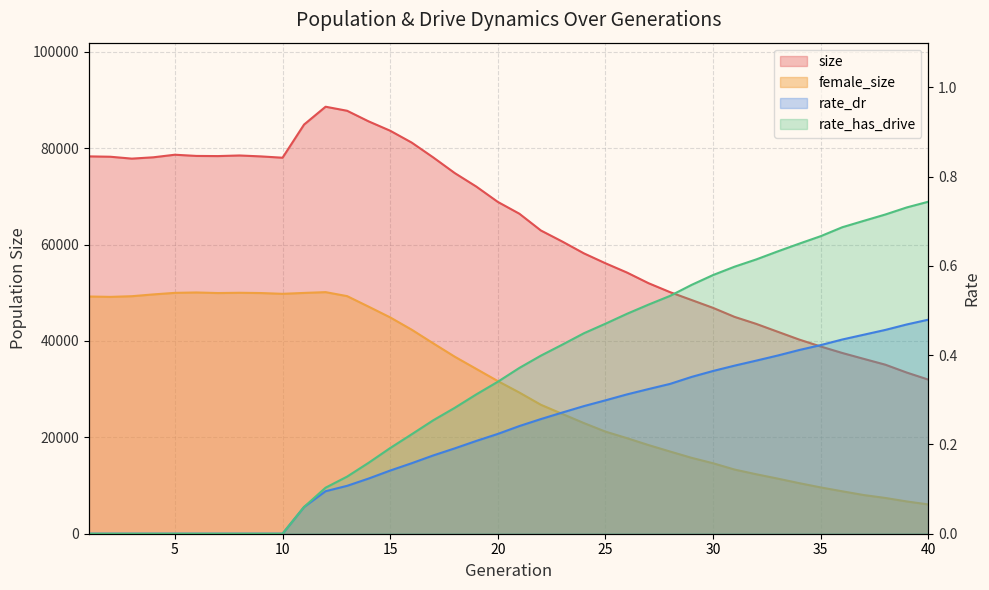

At which label does size first exceed 68838?

1